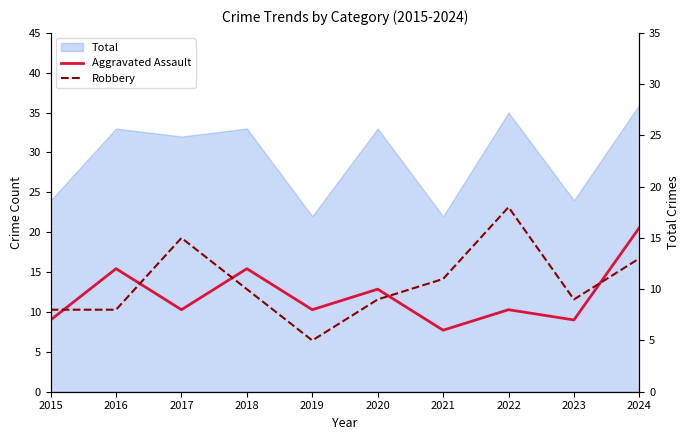

What is the value of the Aggravated Assault point at the 1st from the left?

7